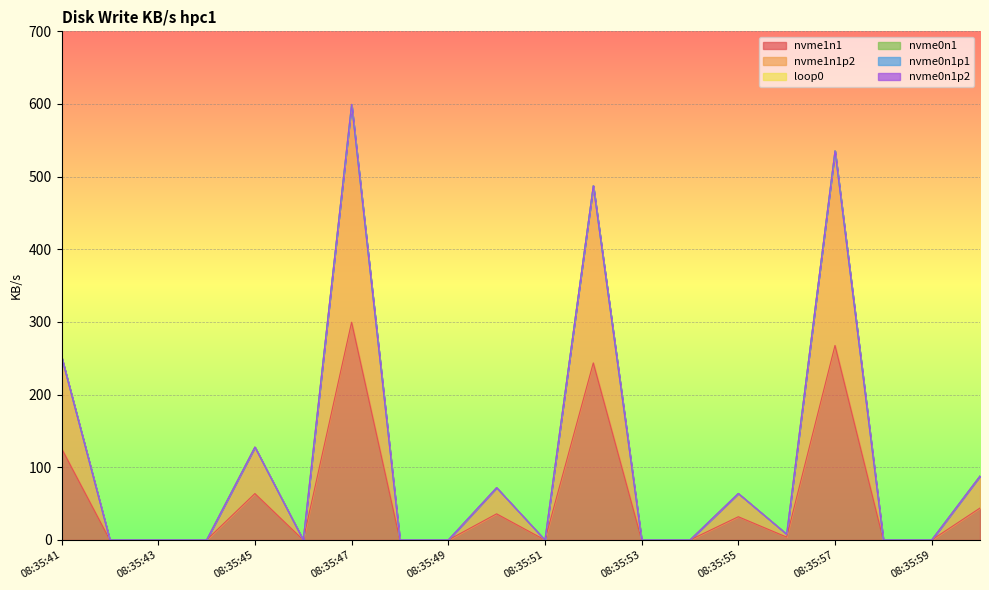

What is the label of the 18th point from the right?

08:35:43